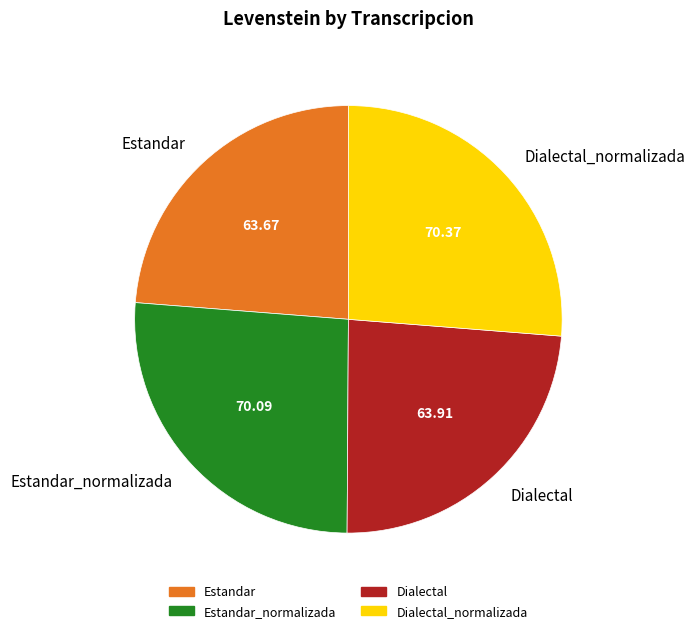

Is there a majority slice in this chart?

No